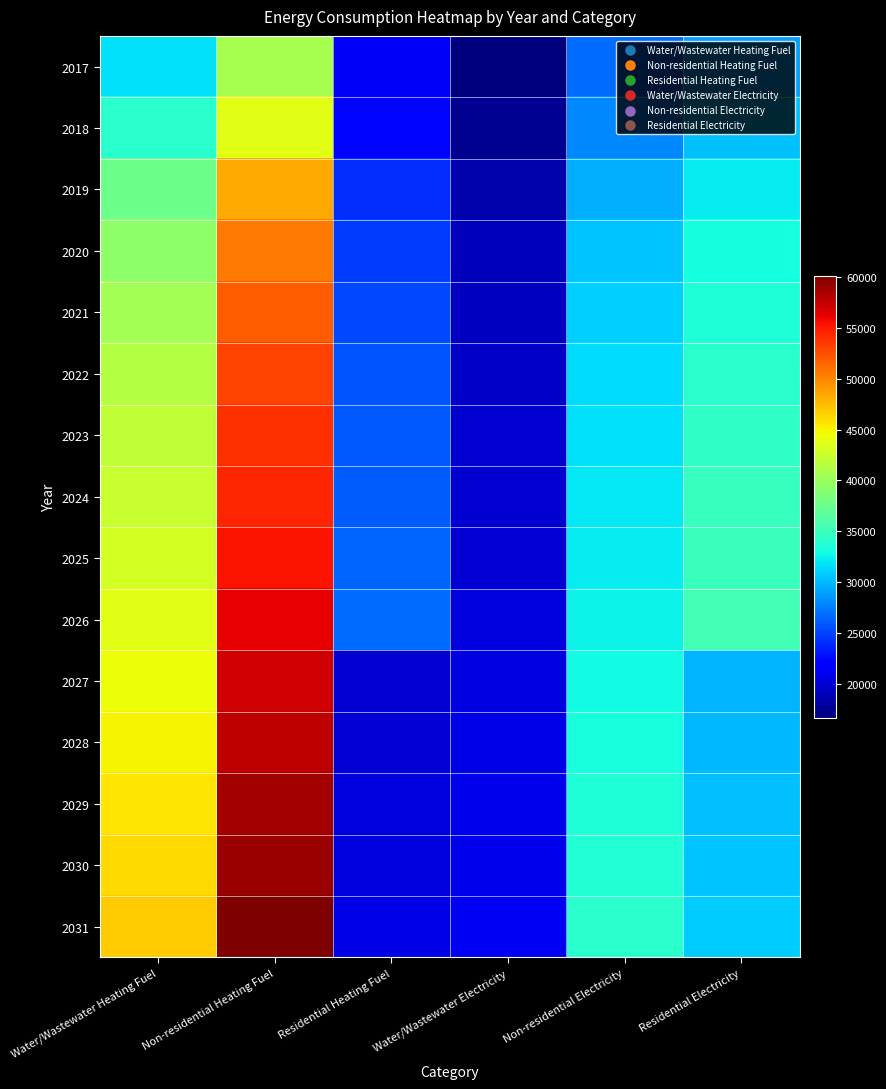

How many categories are shown in the chart?

6